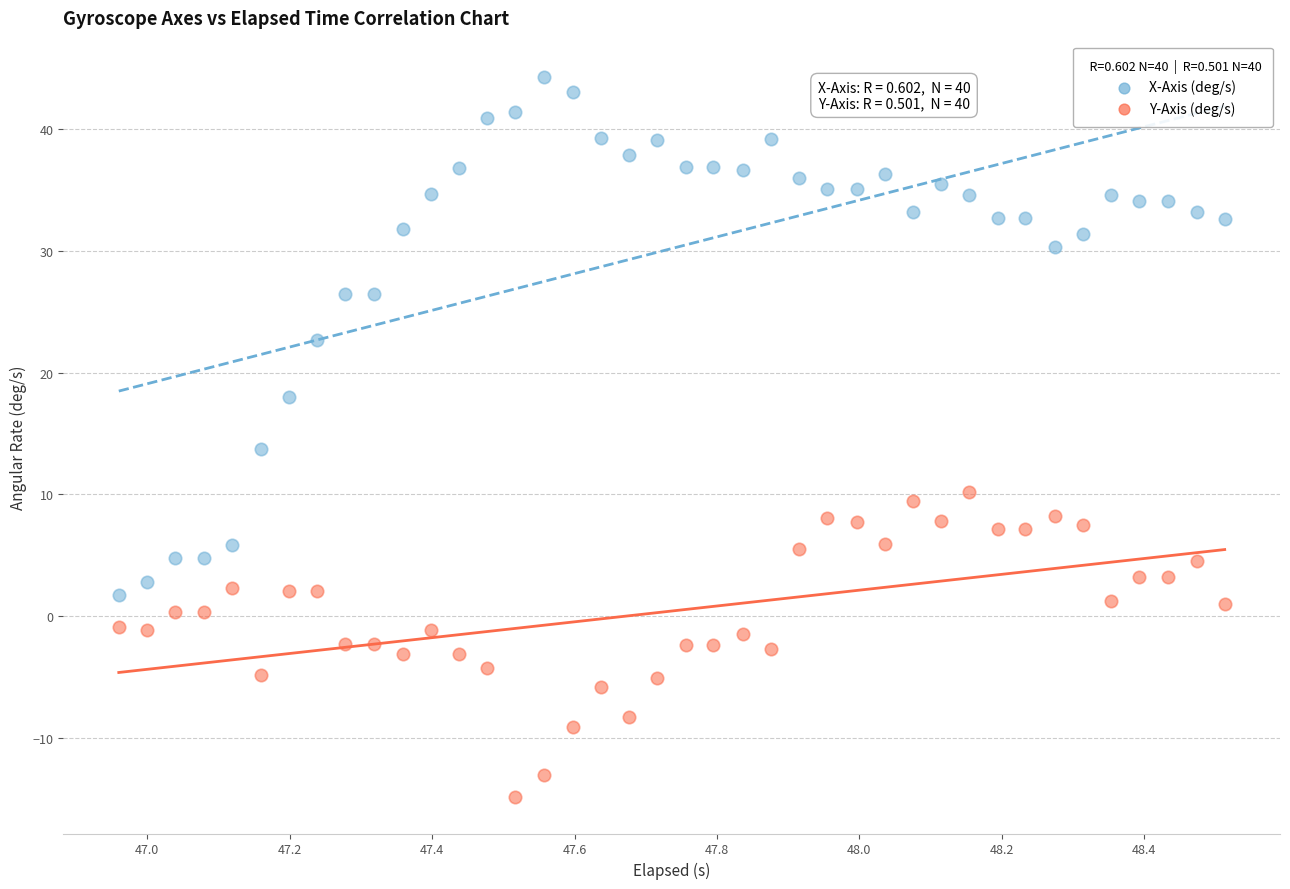

Which series reaches the maximum Y coordinate?

X-Axis (deg/s)